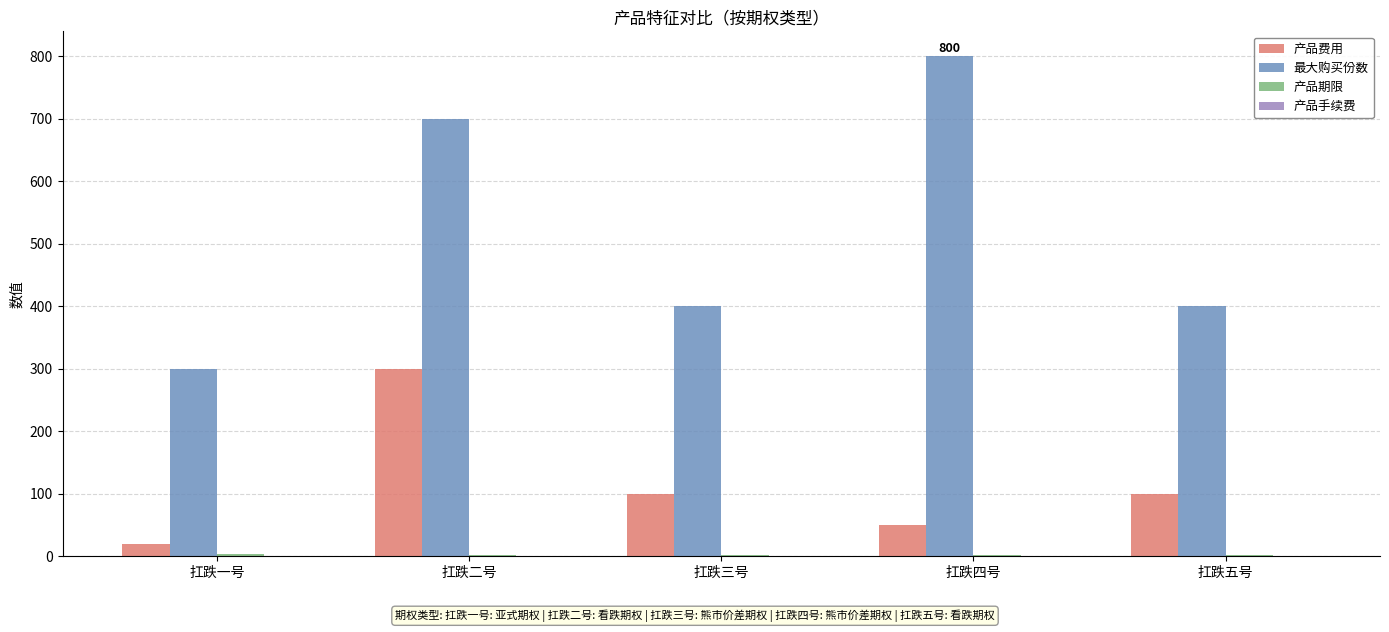

At which category does the chart reach its peak across all series?

扛跌四号